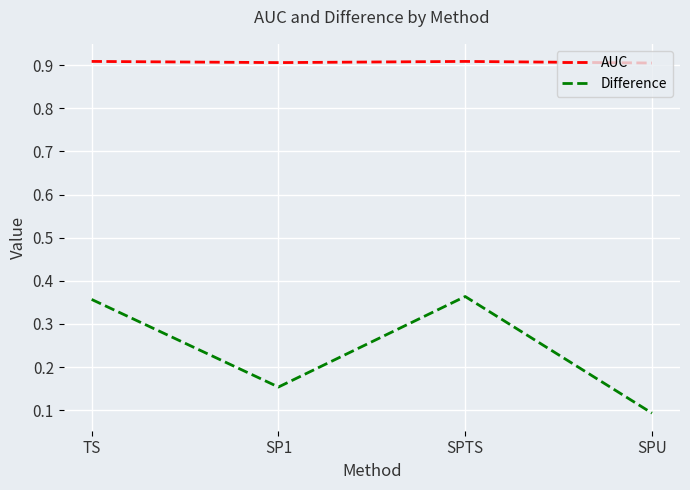

True or false: AUC and Difference cross at least once.

False